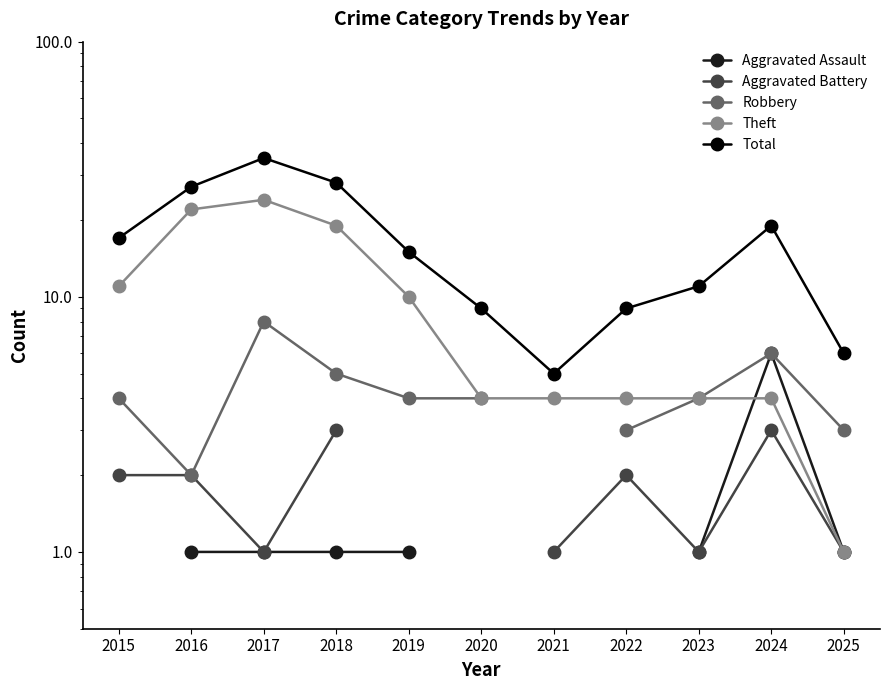

In Theft, how many points are higher than both neighbors (excluding endpoints)?

1